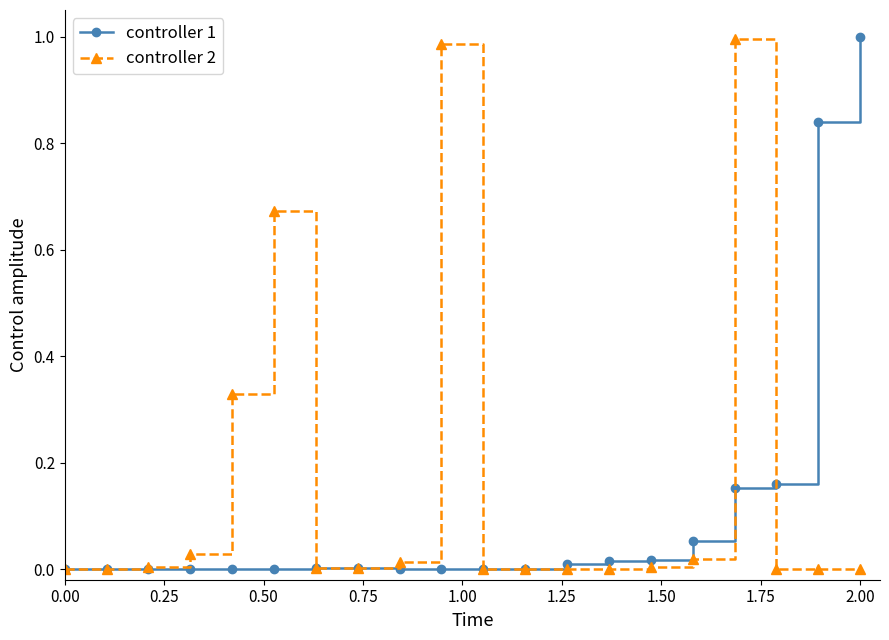

What is the greatest value displayed?

1.0